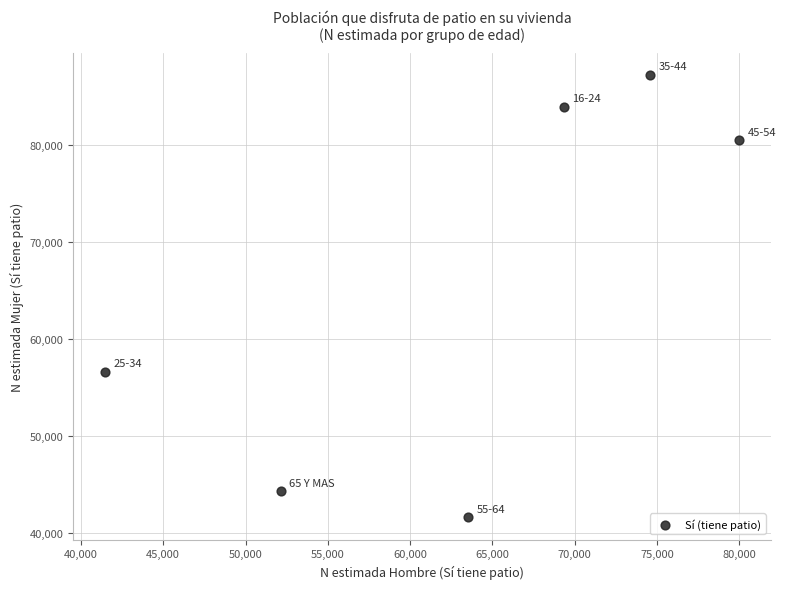

What is the range of Y values (max minus min)?

45666